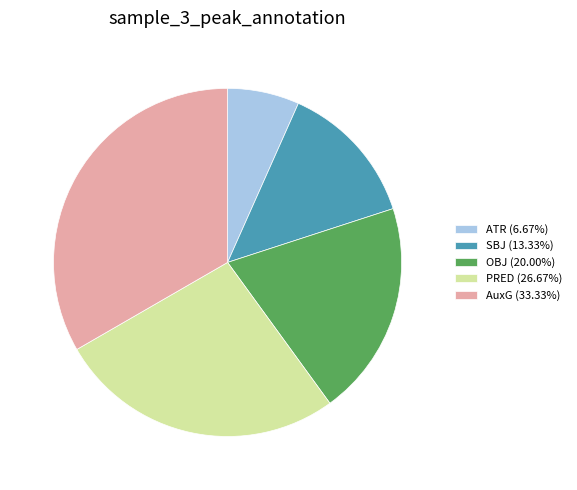

How many segments does this pie chart have?

5